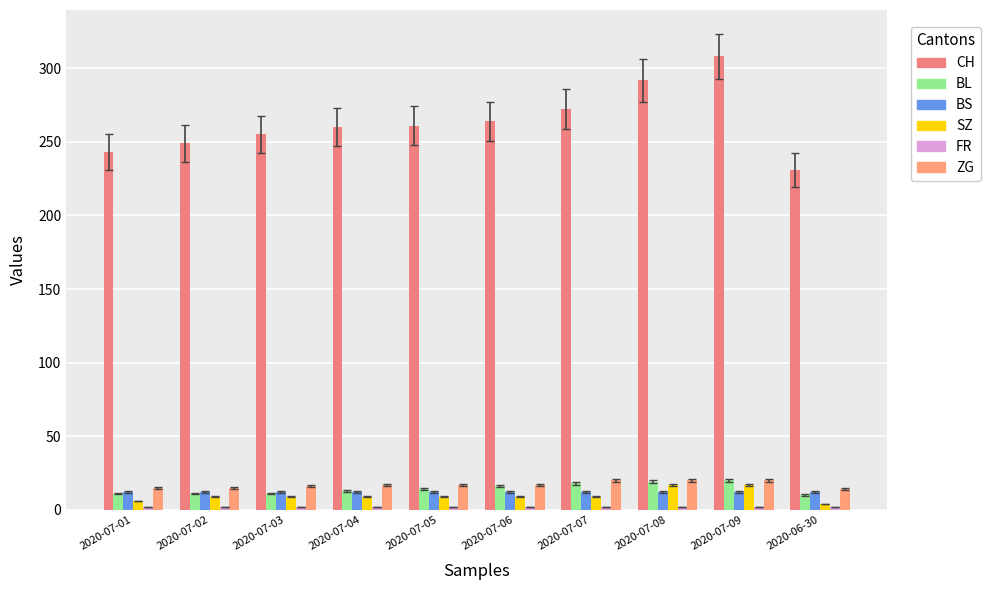

What is the greatest value displayed?

308